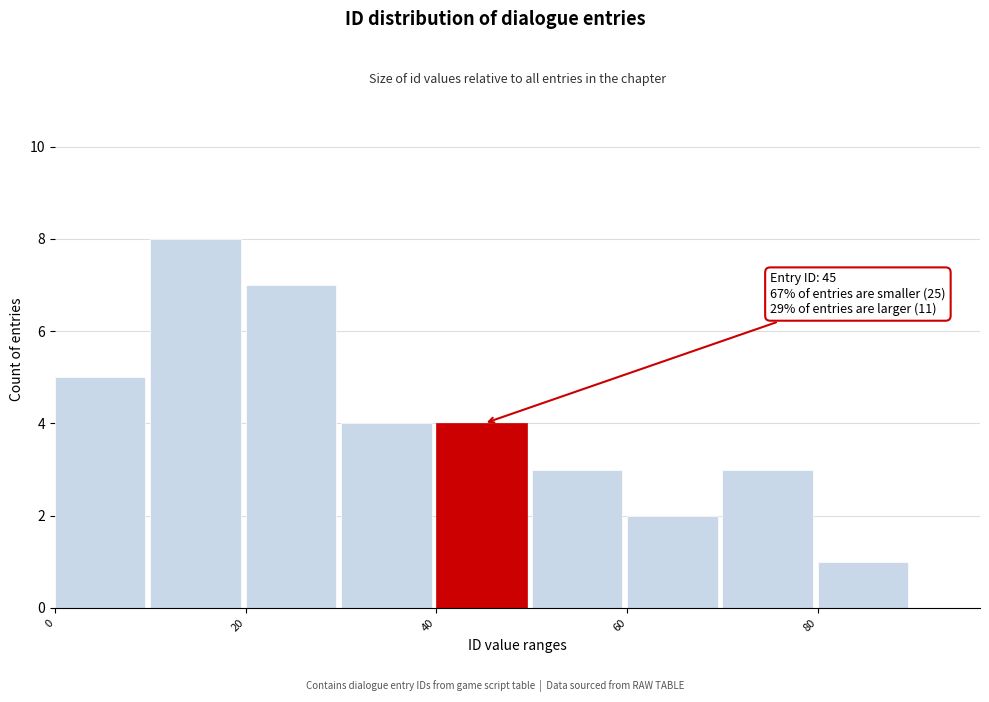

Which range on the x-axis has the tallest bar?

10 to 20